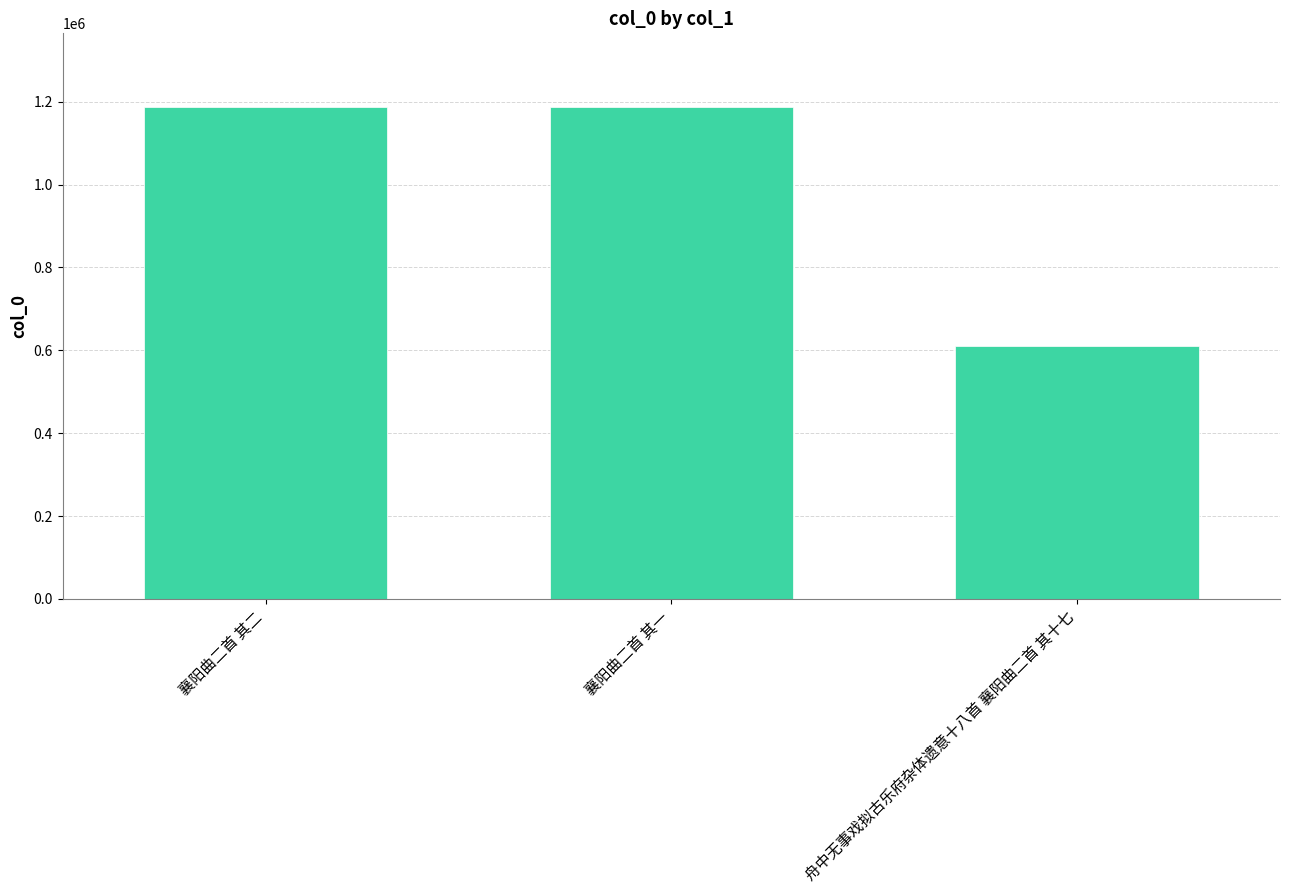

Which category has the lowest value across all series?

舟中无事戏拟古乐府杂体遗意十八首 襄阳曲二首 其十七